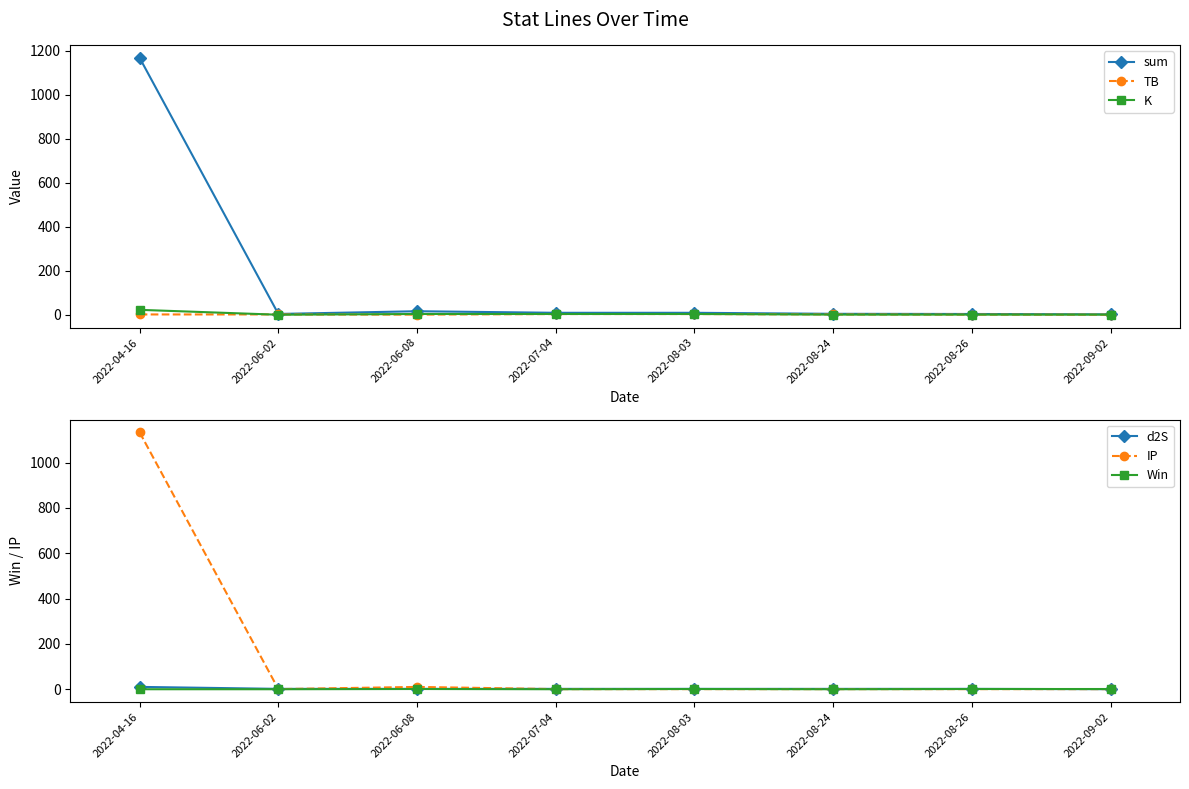

How many interior local peaks does the Win series have?

2